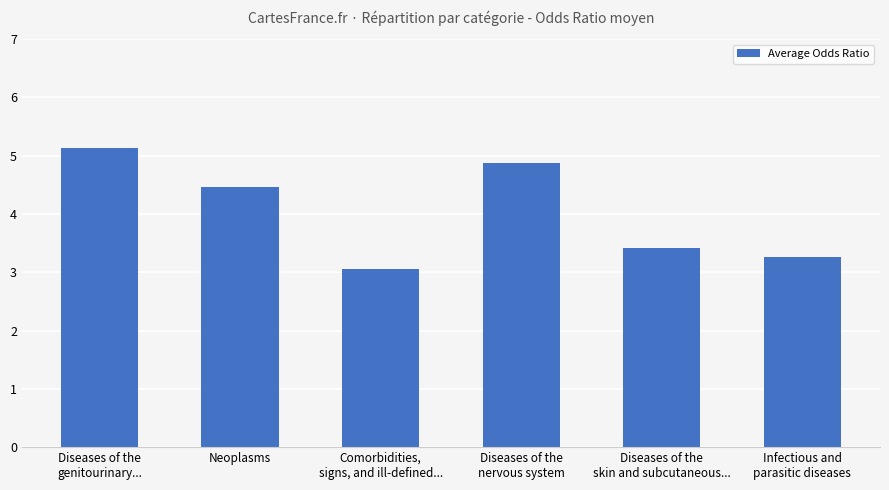

The value at Neoplasms is 7.4. True or false?

False